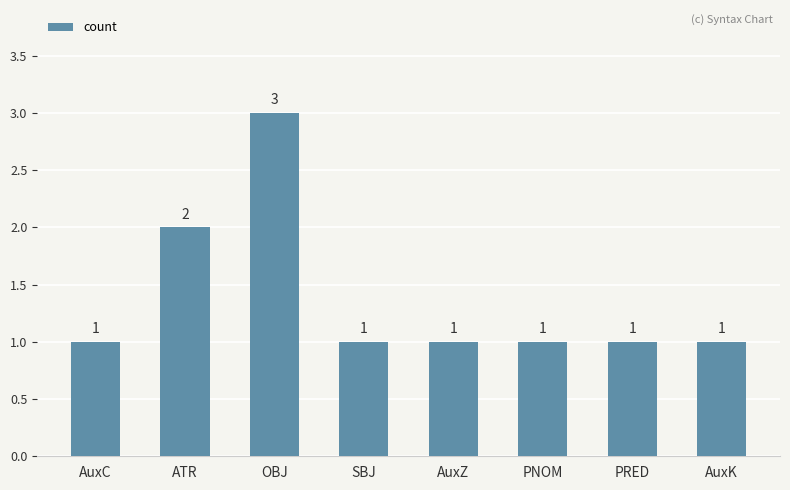

What is the sum of all values?

11